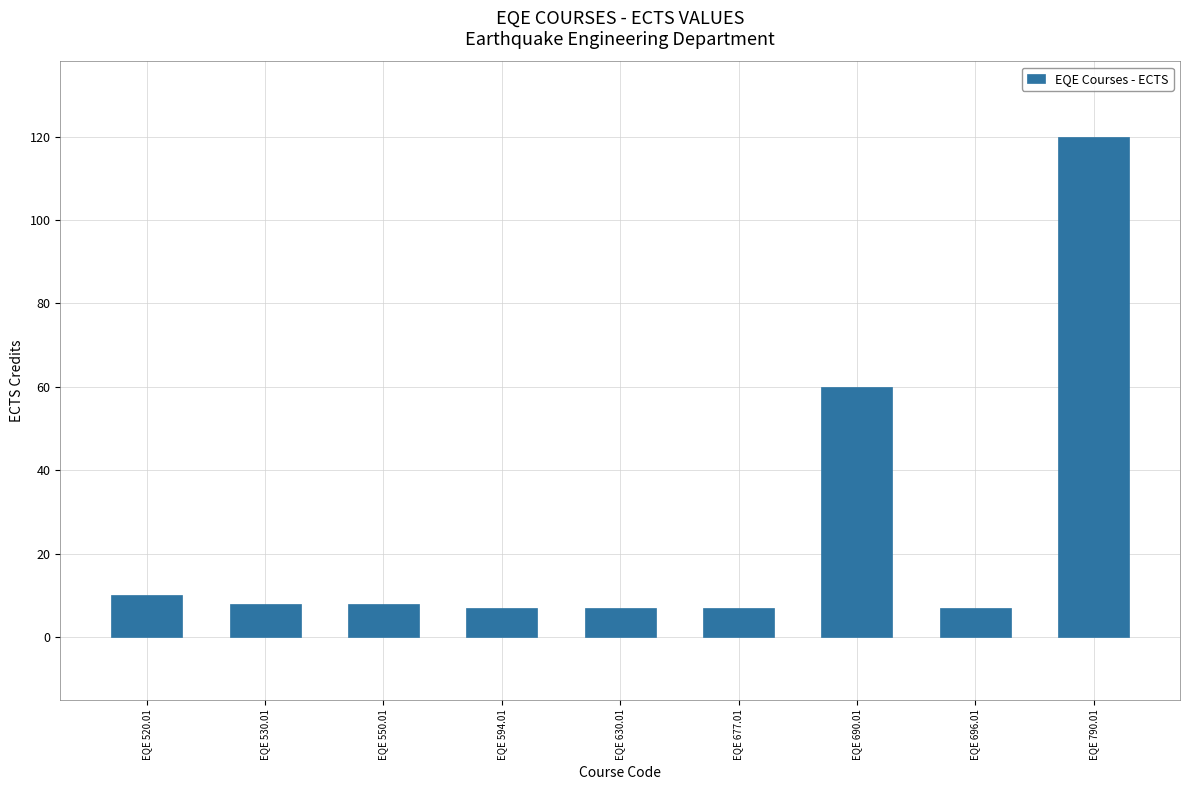

What is the difference between the values at EQE 690.01 and EQE 550.01?

52